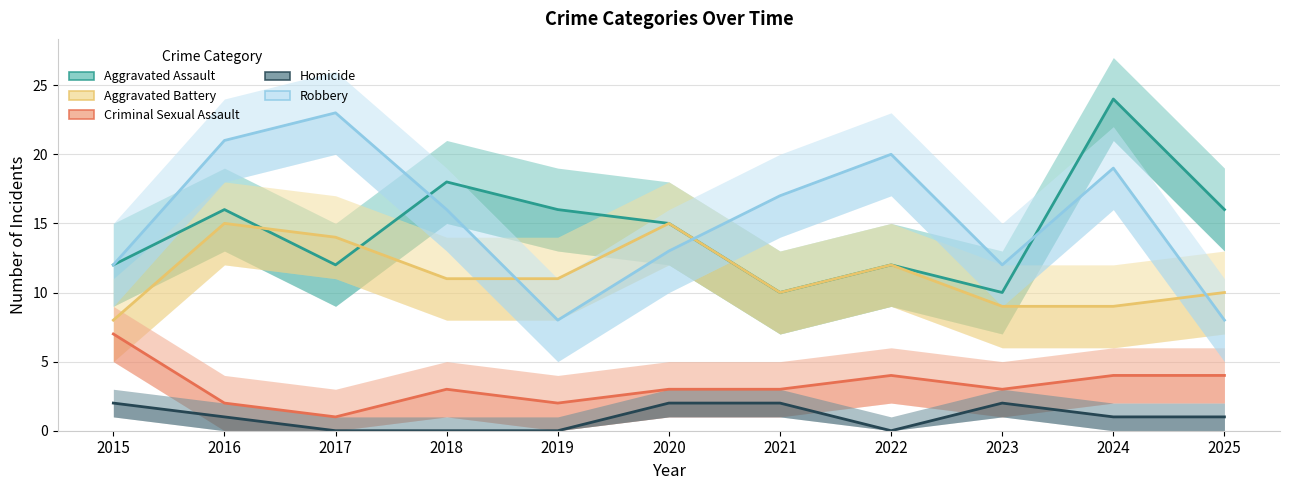

What is the value of the Aggravated Battery point at the 9th from the left?

9